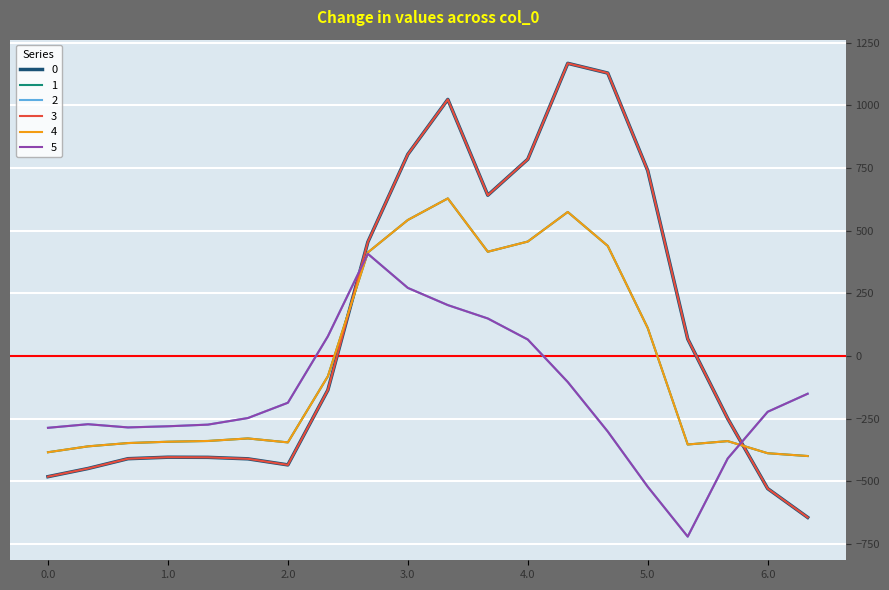

At how many categories does at least one series exceed 145?

8